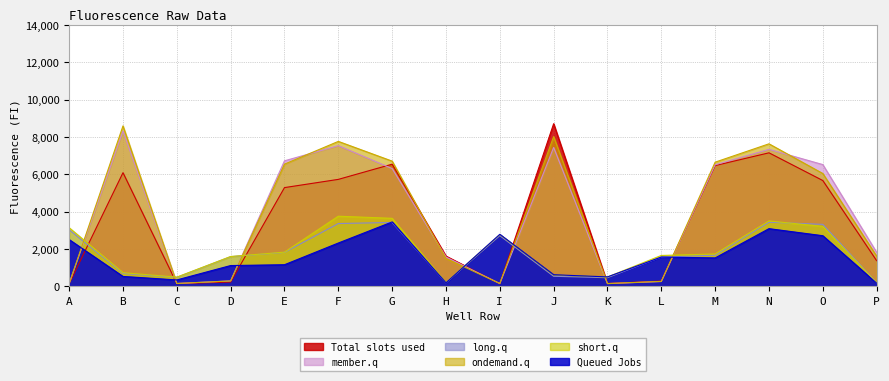

Between which two adjacent categories do member.q and Total slots used first intersect?

F and G